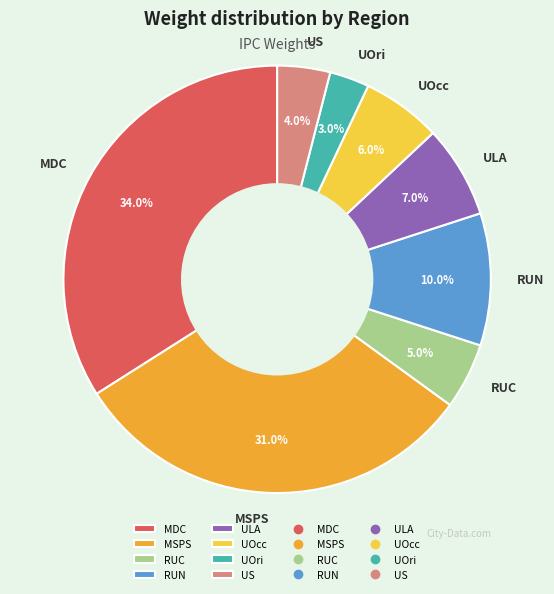

Combined, what portion of the pie is UOri and ULA?

10.0%